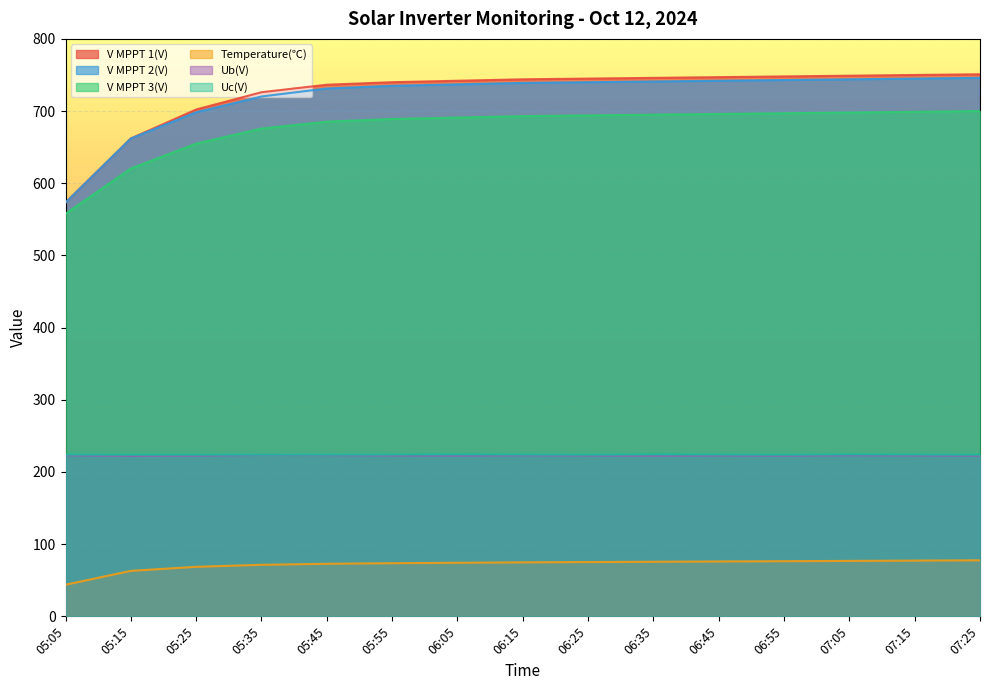

What is the highest value of the V MPPT 1(V) series?

751.0